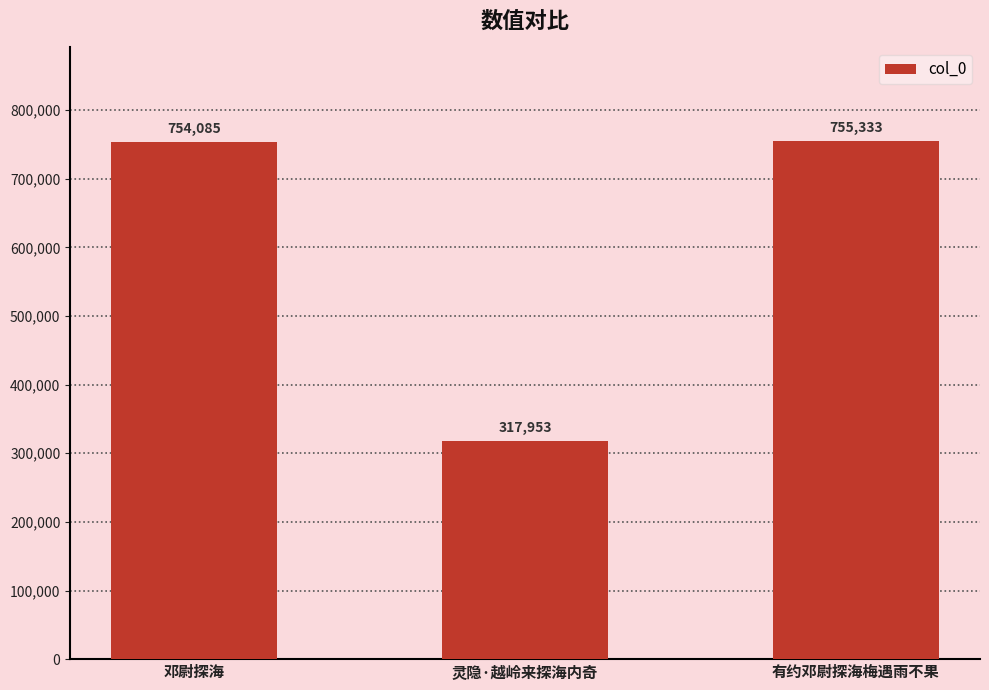

What is the smallest value displayed?

317953